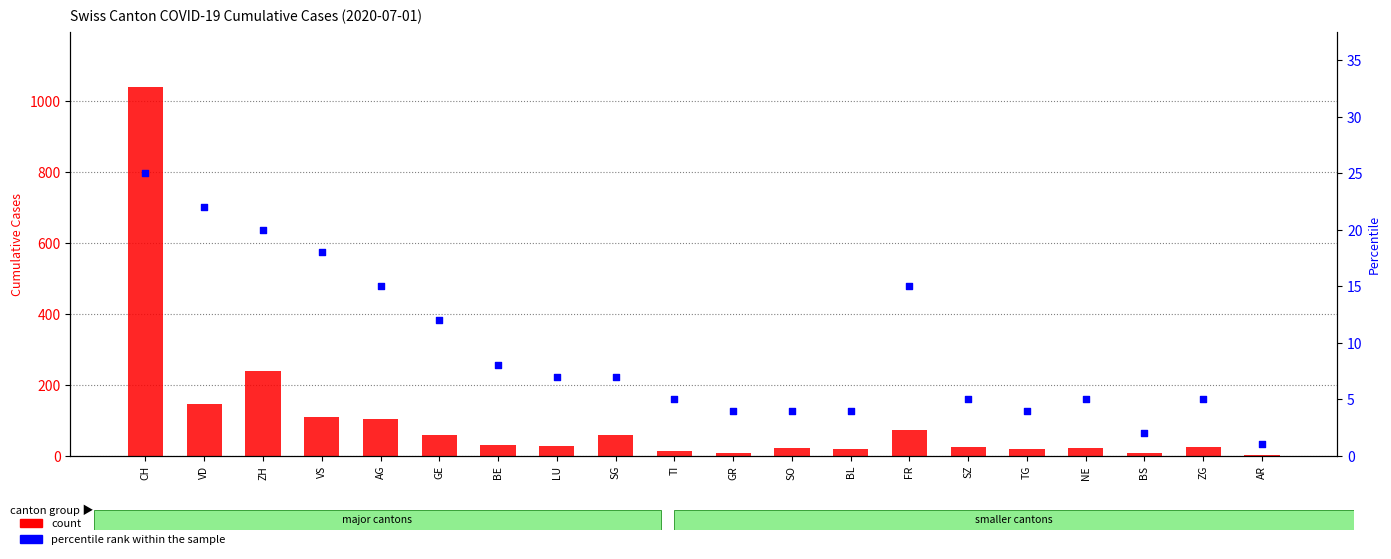

What is the total value across all series at ZG?

30